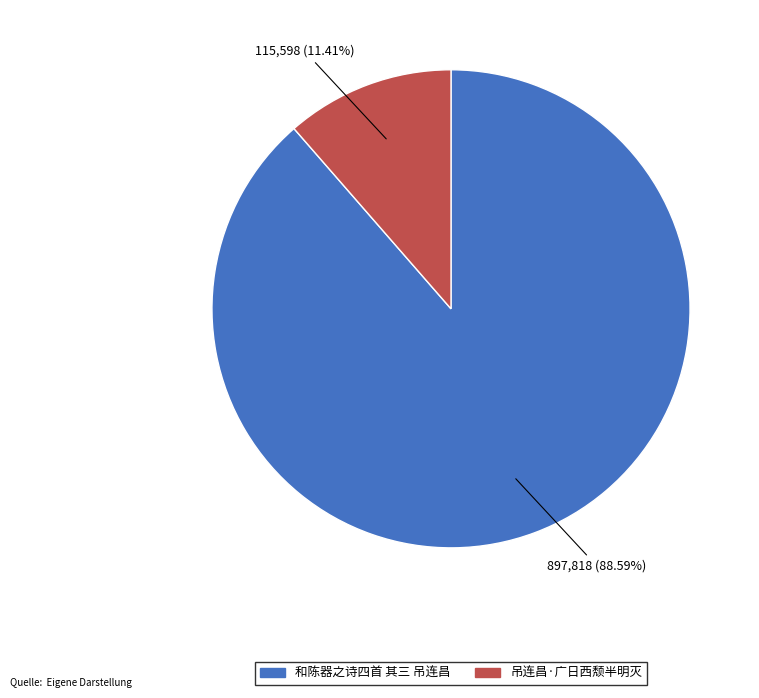

Which slice represents more than half of the pie?

和陈器之诗四首 其三 吊连昌